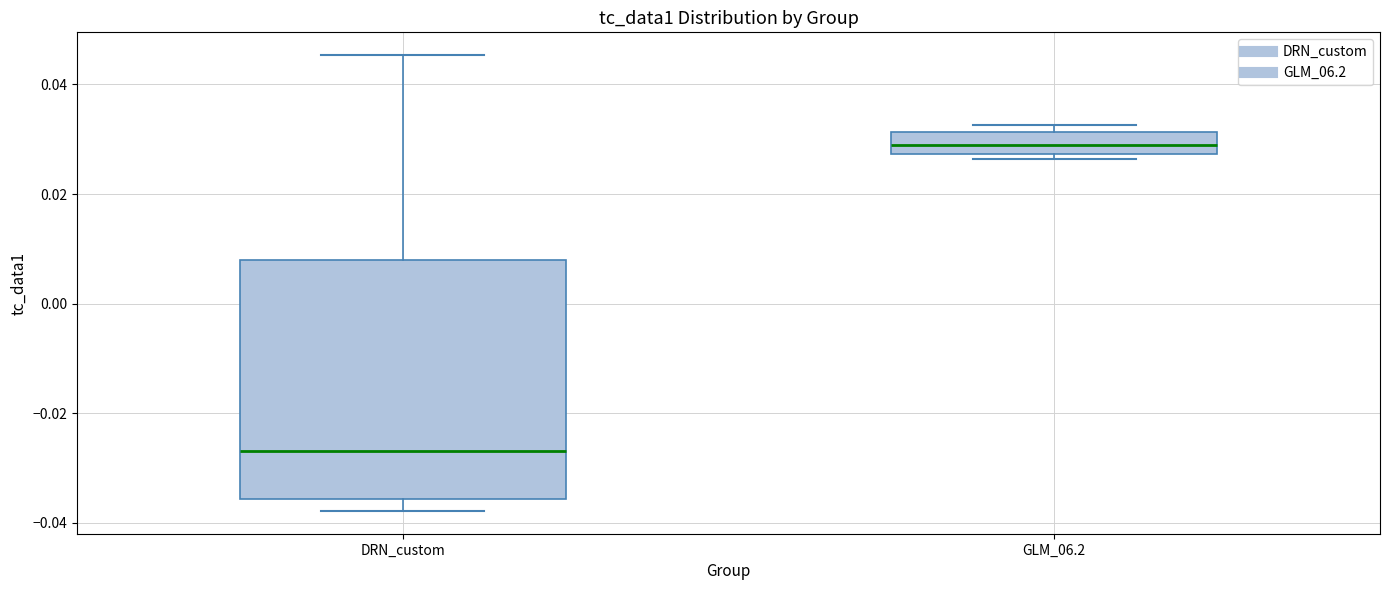

Reading left to right, read every box against the y-axis: the position of its median line, the range the box covers, and the ends of its whiskers. The values are not printed on the chart, so give them approximately, as read against the axis.

DRN_custom: median -0.026, box -0.036 to 0.008, whiskers -0.038 to 0.046
GLM_06.2: median 0.028 (inside the box), box 0.028 to 0.032, whiskers 0.026 to 0.032 (just above the box's upper edge)